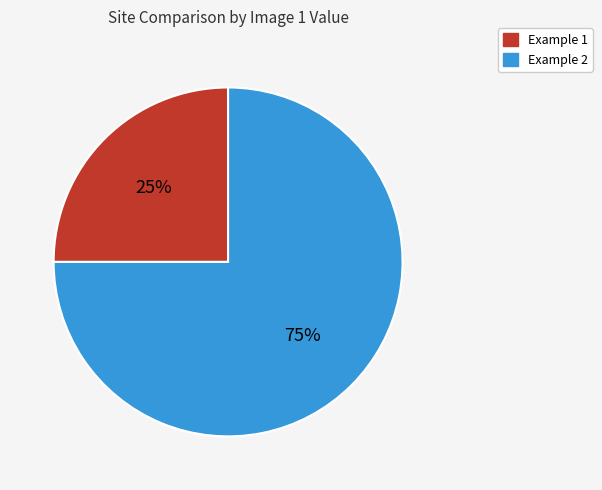

The Example 2 slice represents 75% of the pie. True or false?

True